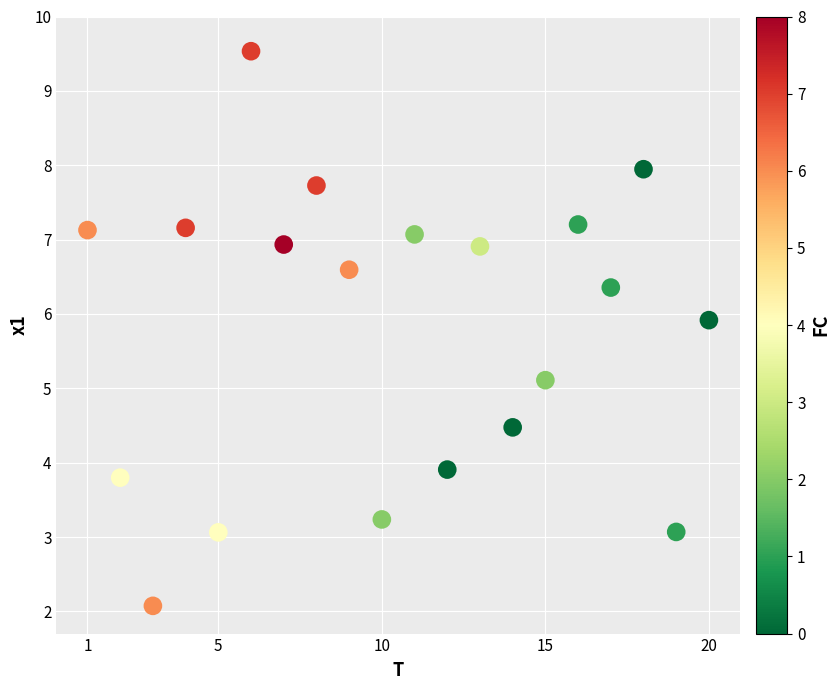

What Y value in the scatter plot is closest to 5?

5.1